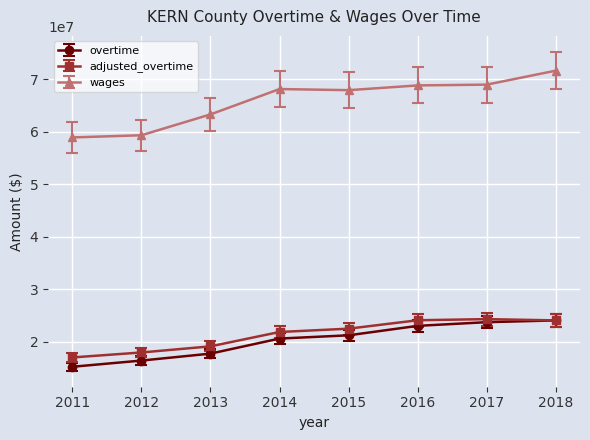

Read the adjusted_overtime value at 2016.

24120086.7